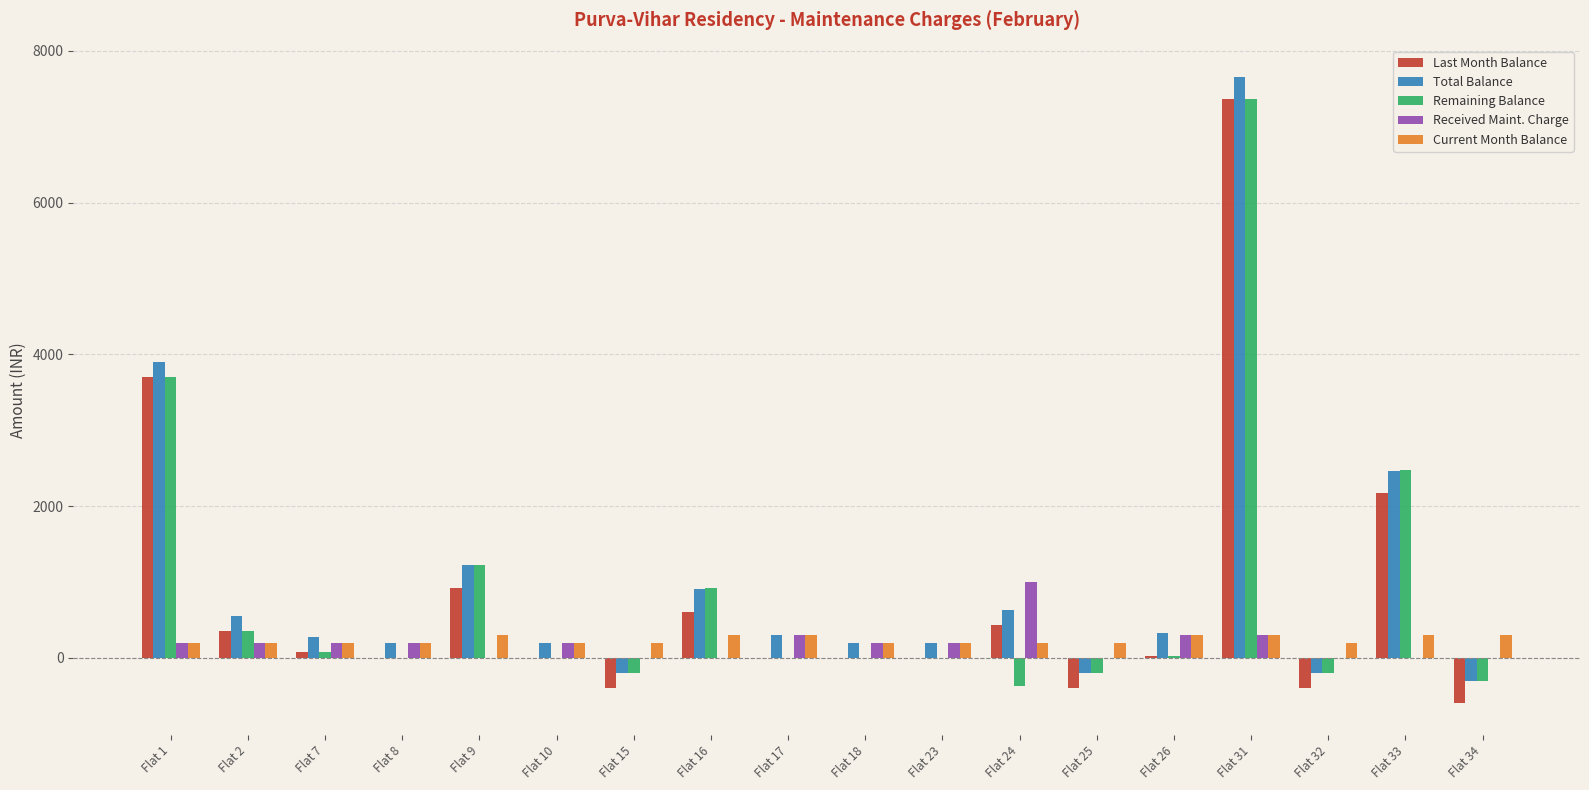

What is the sum of the Received Maint. Charge values at Flat 33 and Flat 23?

200